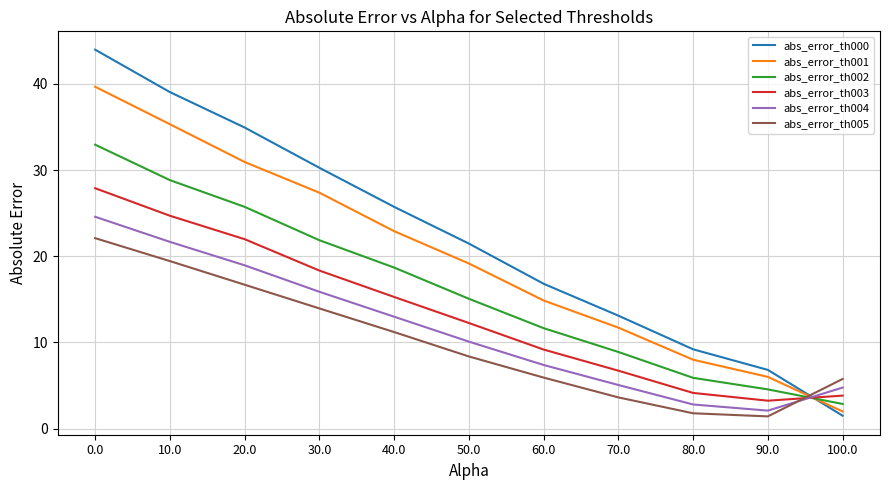

Is this an area chart (filled region under the line)?

No